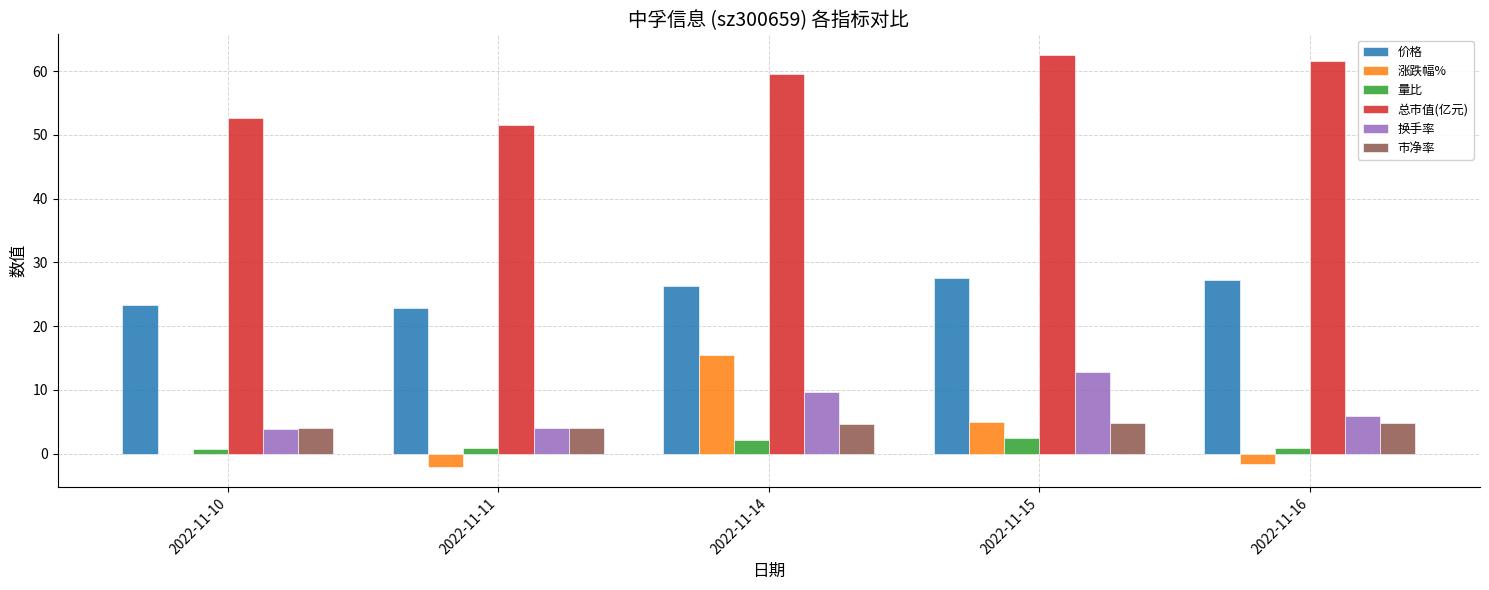

At which category does the chart reach its peak across all series?

2022-11-15